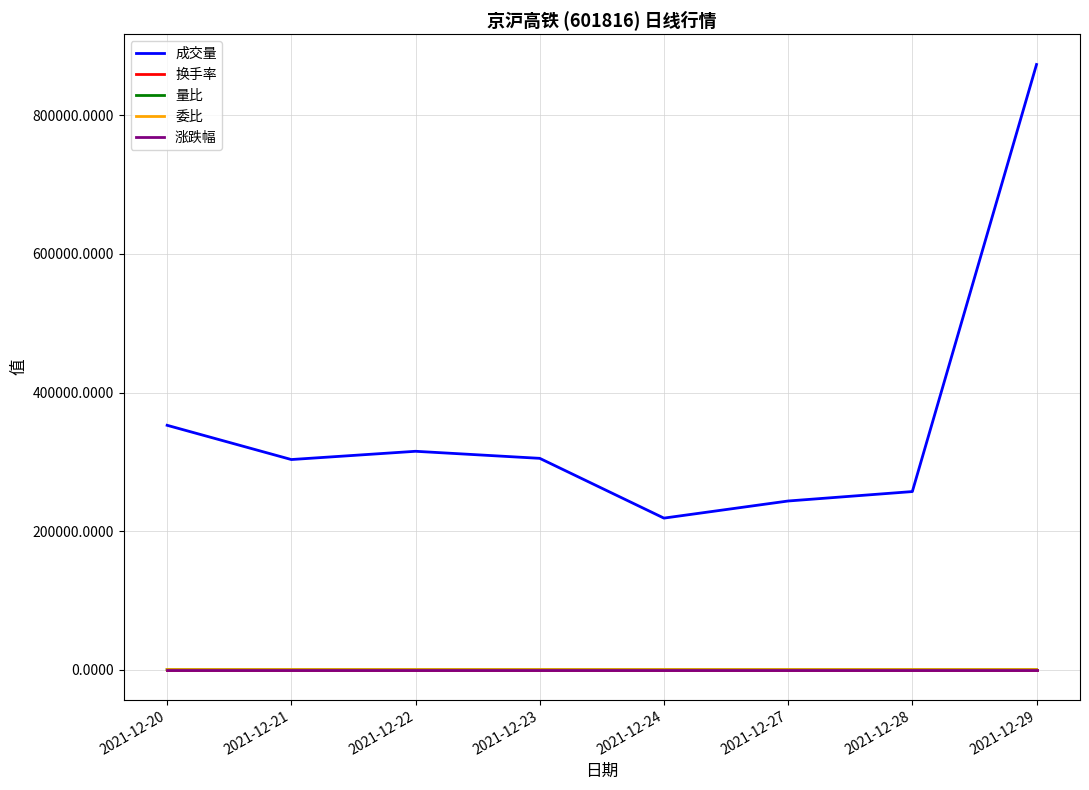

Which category has the lowest value in the 成交量 series?

2021-12-24